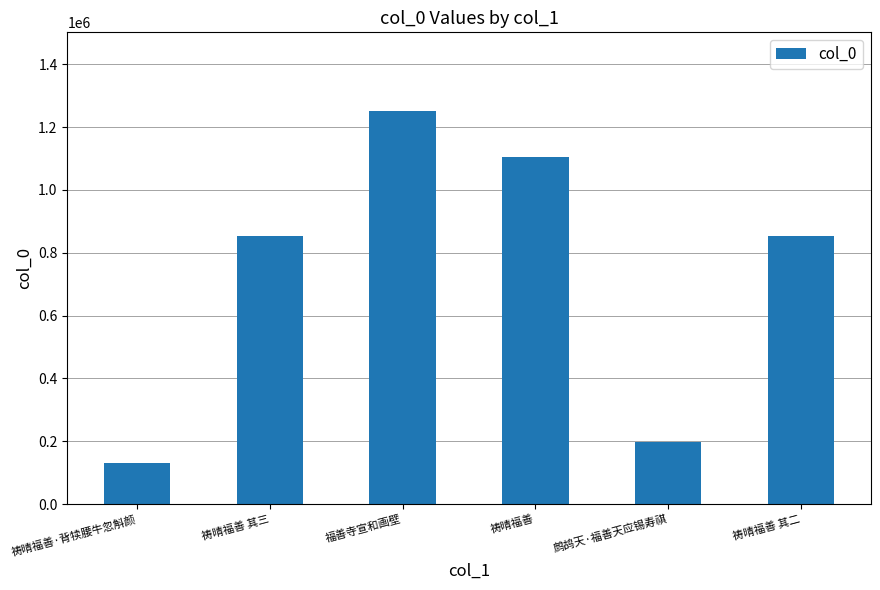

What is the sum of the values at 祷晴福善 and 祷晴福善 其二?

1958546